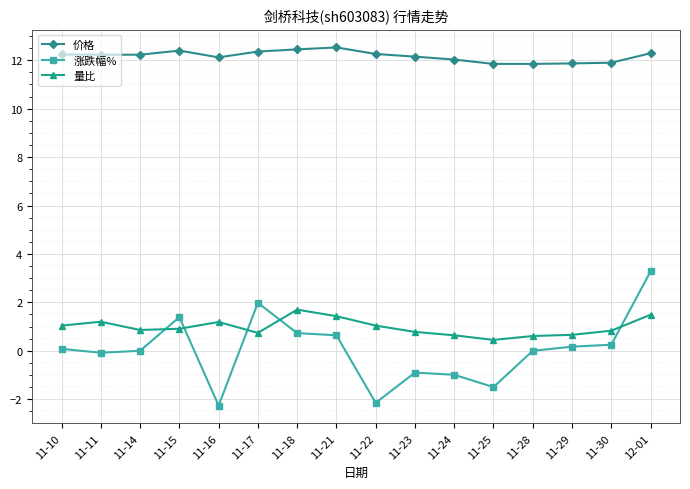

True or false: 价格 and 涨跌幅% intersect in this chart.

False